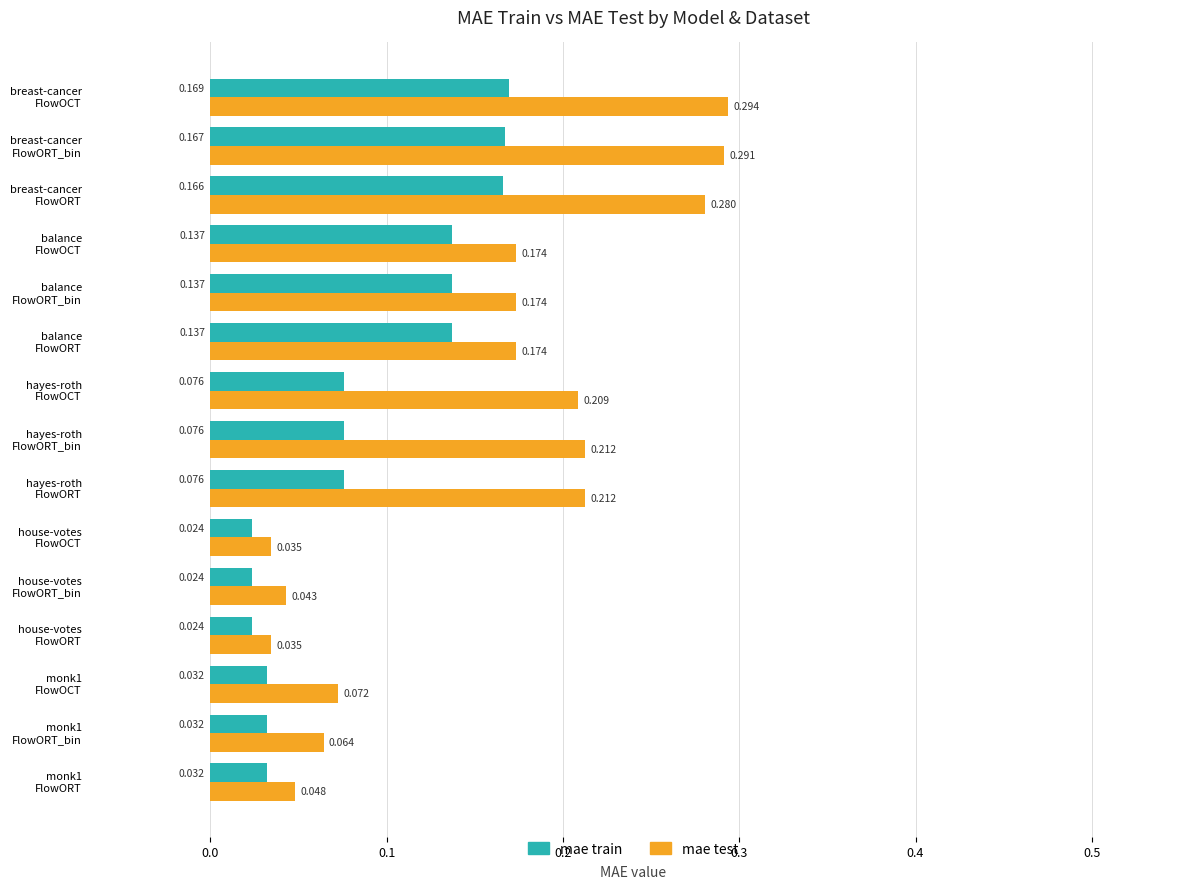

Which series has the largest total across all categories?

mae test